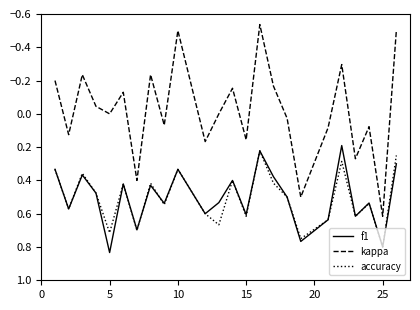

Is this an area chart (filled region under the line)?

No